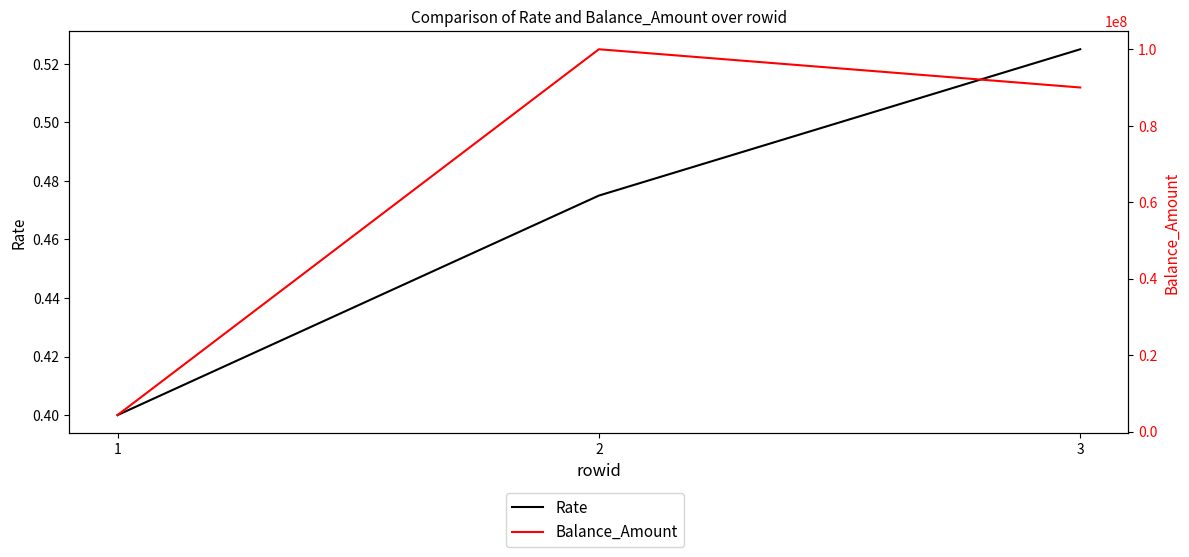

List the labels in order of Rate value, largest first.

3, 2, 1